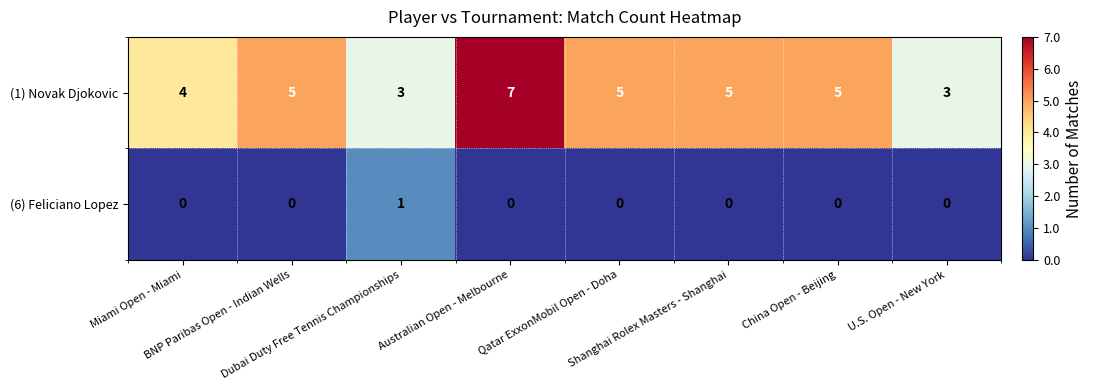

What is the average value of the (1) Novak Djokovic series?

5